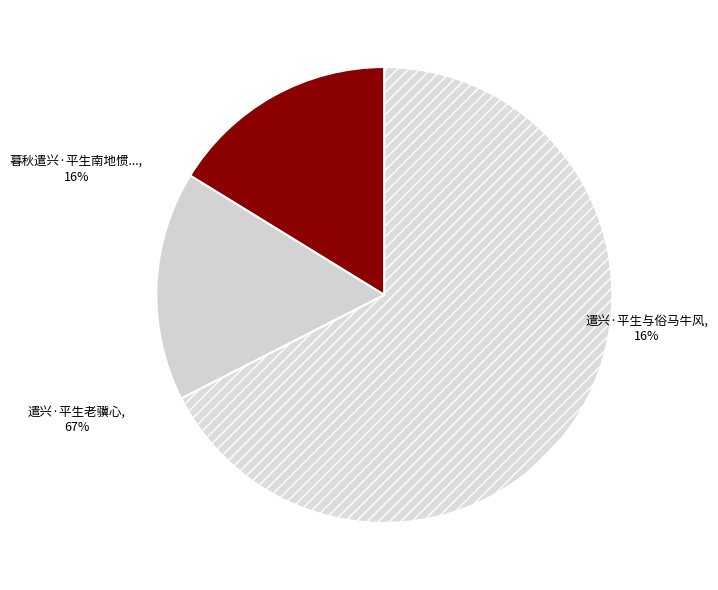

To the nearest percent, what is the difference between the 遣兴·平生与俗马牛风 and 遣兴·平生老骥心 slice percentages?

51%